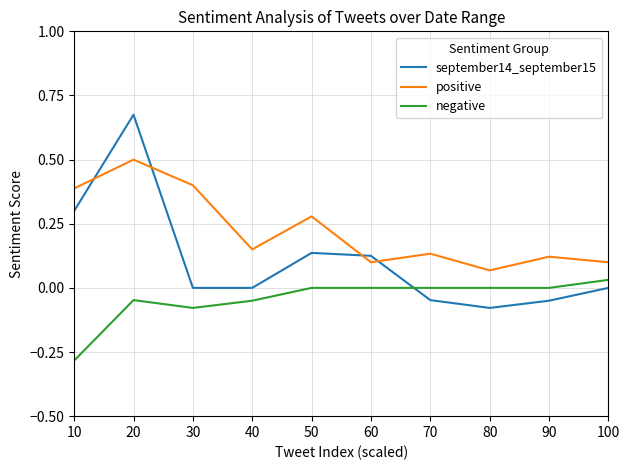

Between 30 and 80, which series saw the biggest shift?

positive